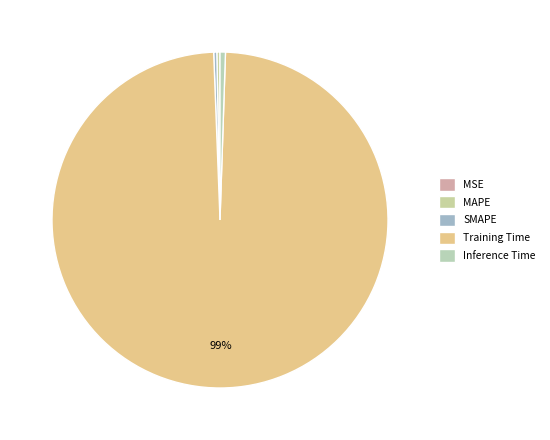

To the nearest percent, what is the difference between the largest and smallest slice percentages?

99%